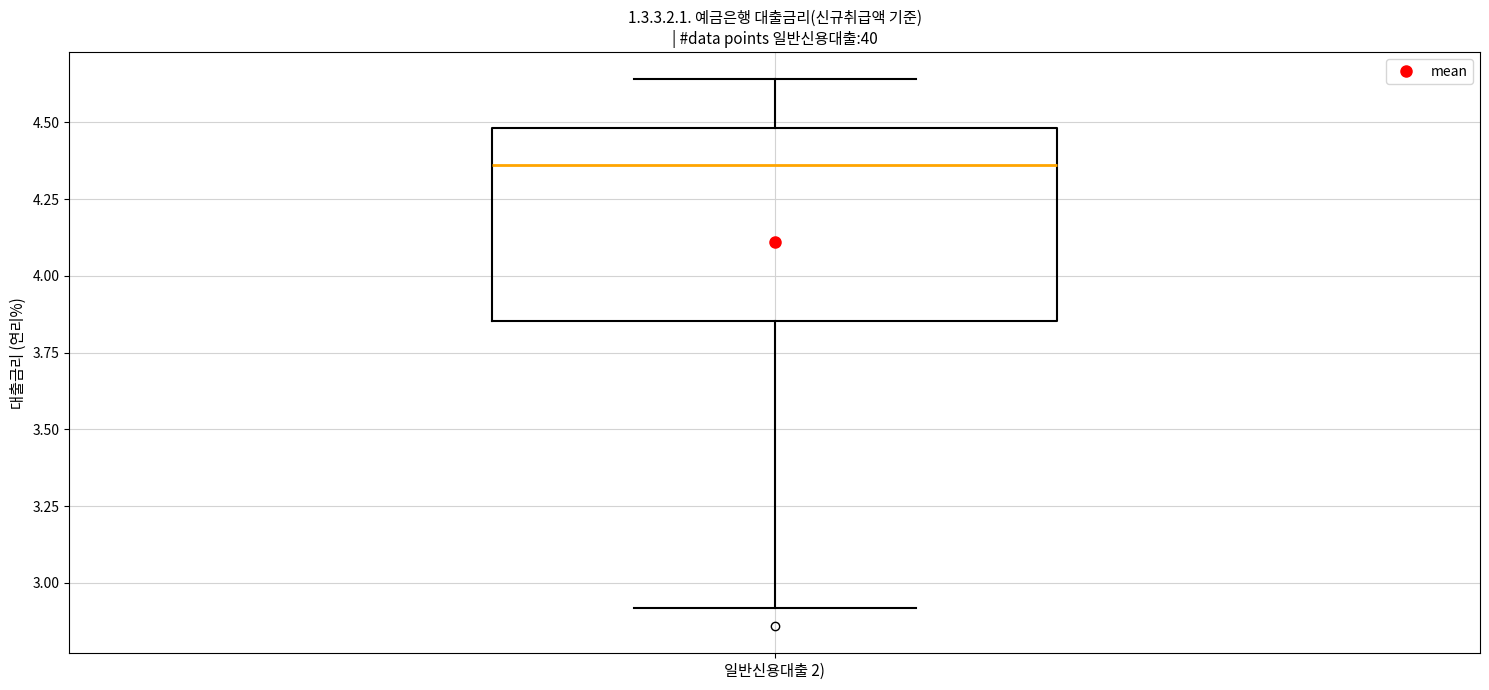

Read this box plot against the y-axis: the position of the median line, the range covered by the box, and the ends of both whiskers. The values are not printed on the chart, so give them approximately, as read against the axis.

median 4.35, box 3.85 to 4.50, whiskers 2.90 to 4.65